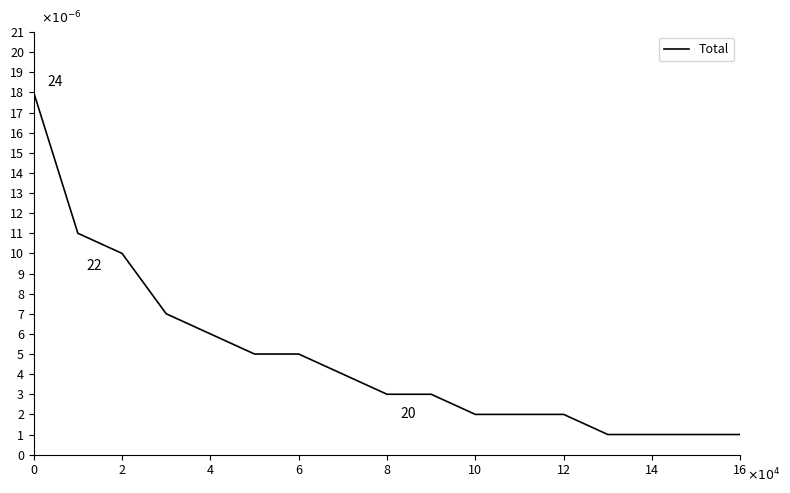

True or false: there are more than 2 points higher than both neighbors.

False